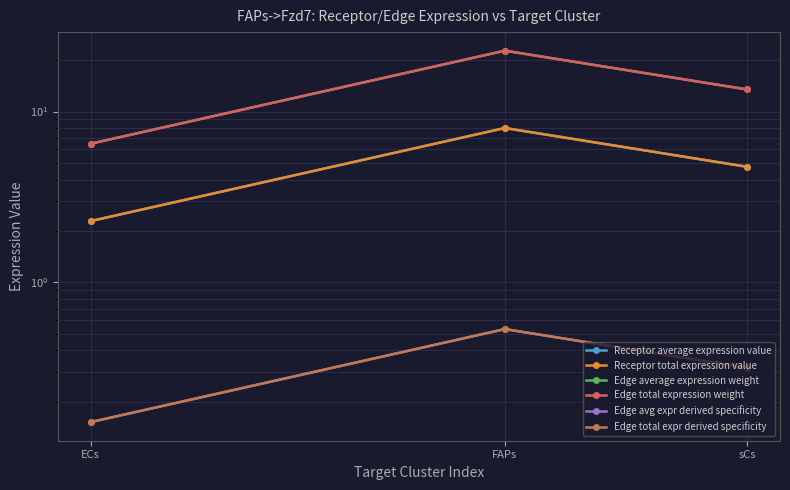

How many data points in Edge total expression weight are above 13?

2